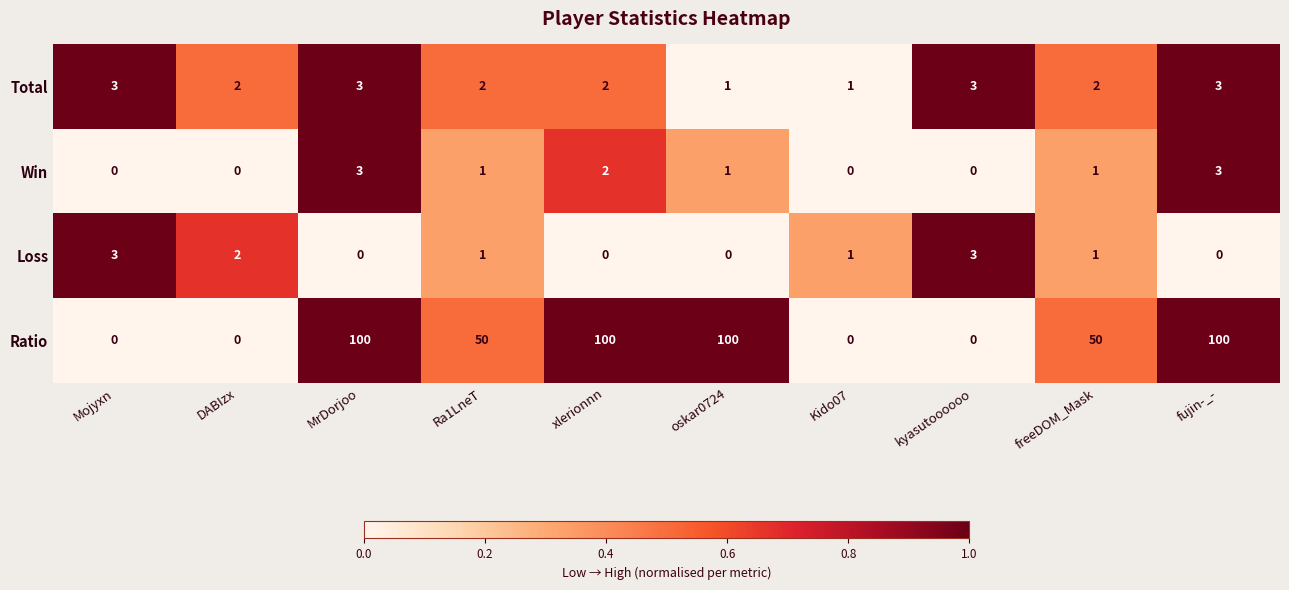

What is the greatest value displayed?

100